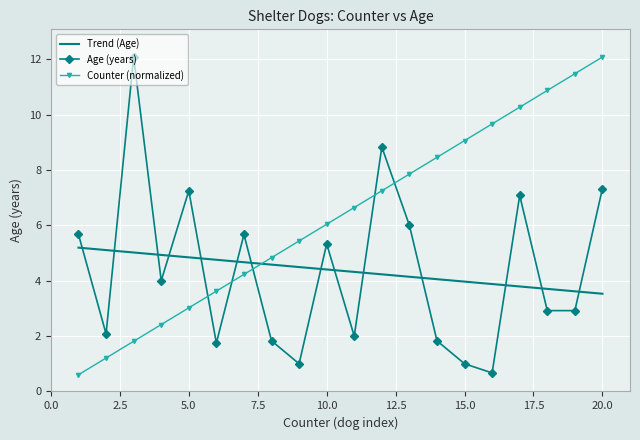

The value of Age (years) at Fiona is 2.0. True or false?

True